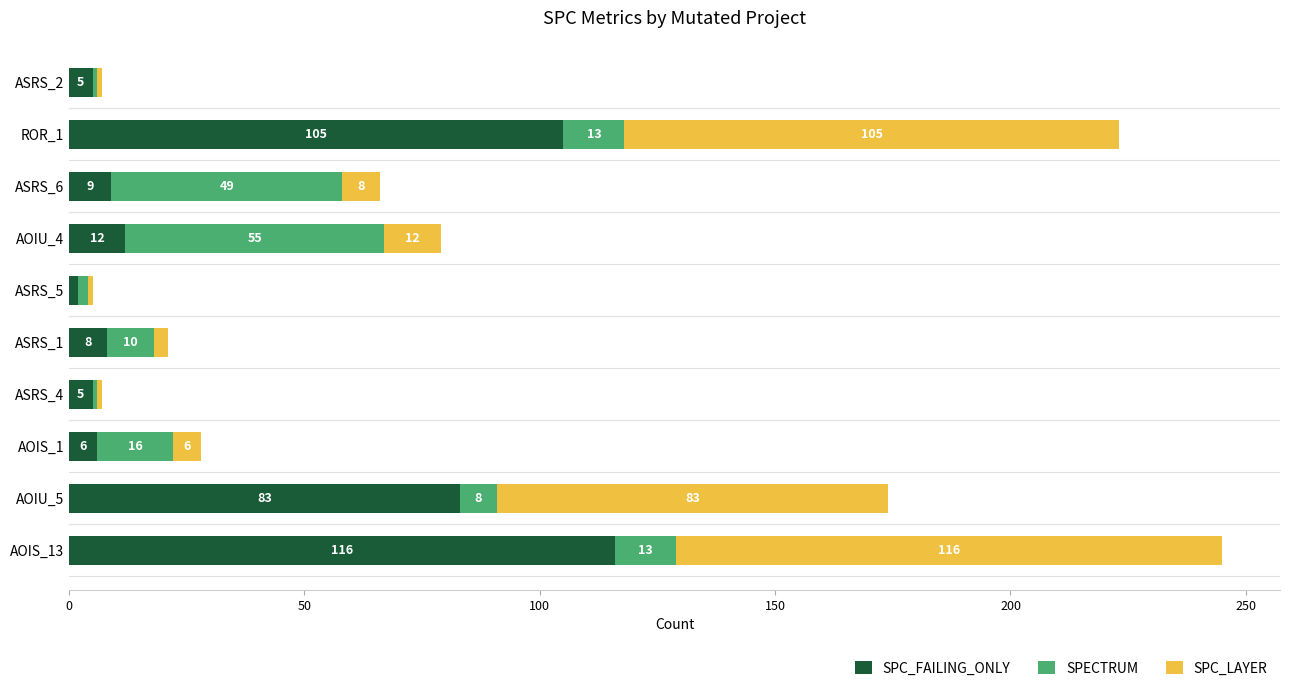

At which label does SPC_FAILING_ONLY reach its peak?

AOIS_13